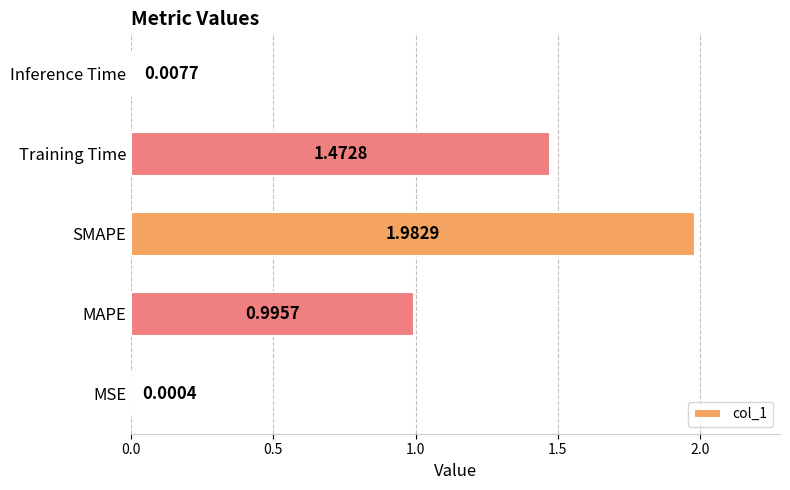

At which label is the value closest to 0?

MSE